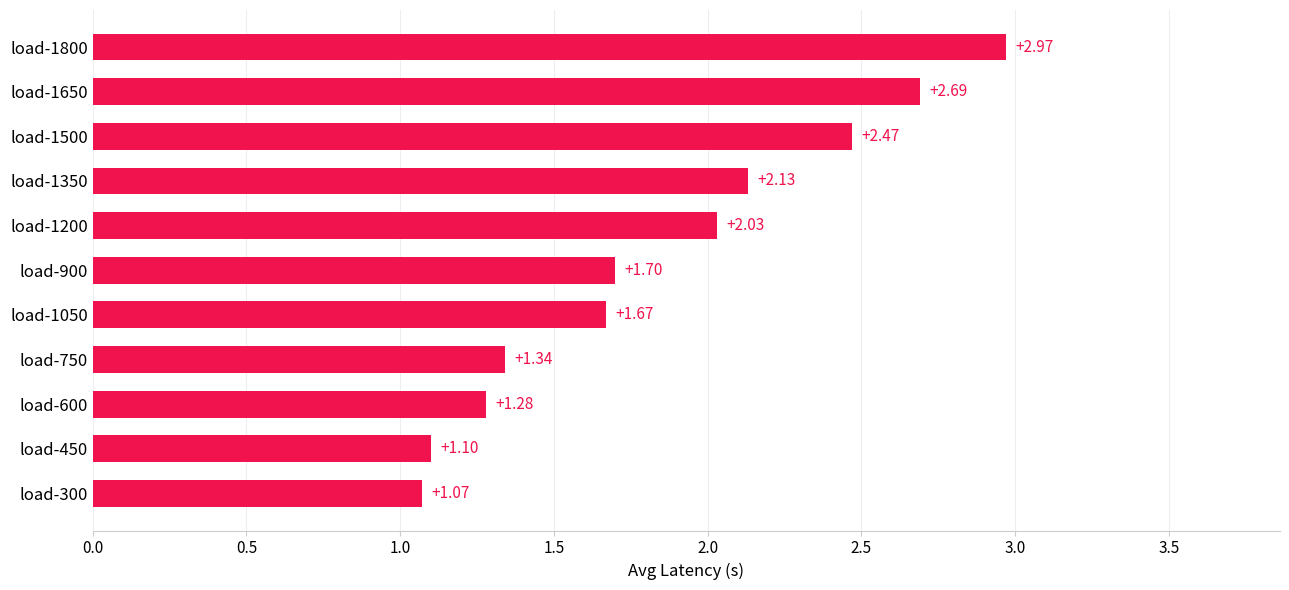

What is the difference between the maximum and minimum values?

1.9